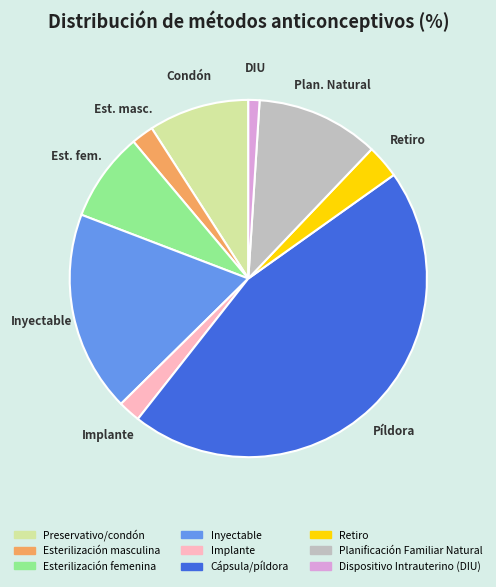

What is the largest slice in the pie chart?

Cápsula/píldora